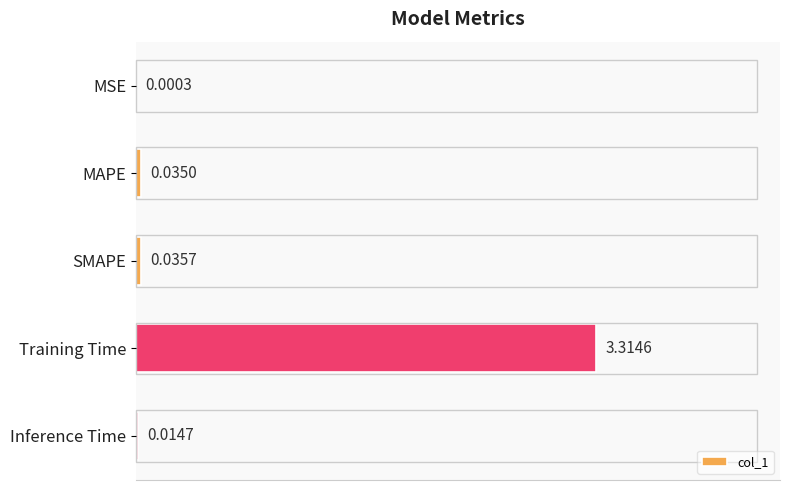

What is the sum of all values?

3.4